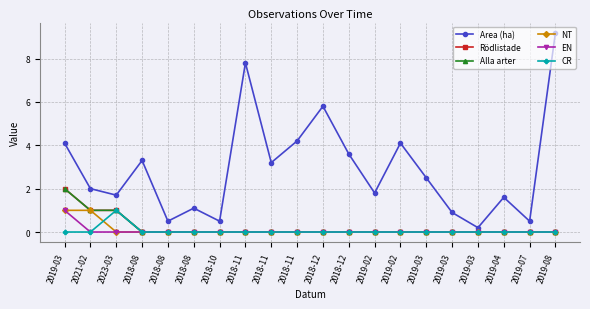

True or false: Area (ha) and Alla arter cross at least once.

False